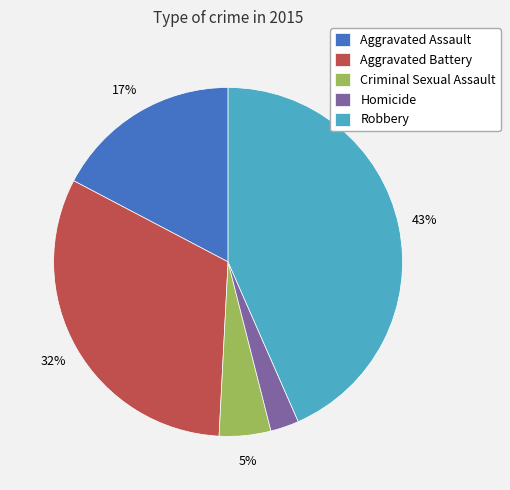

To the nearest percent, what percentage of the pie is Criminal Sexual Assault?

5%